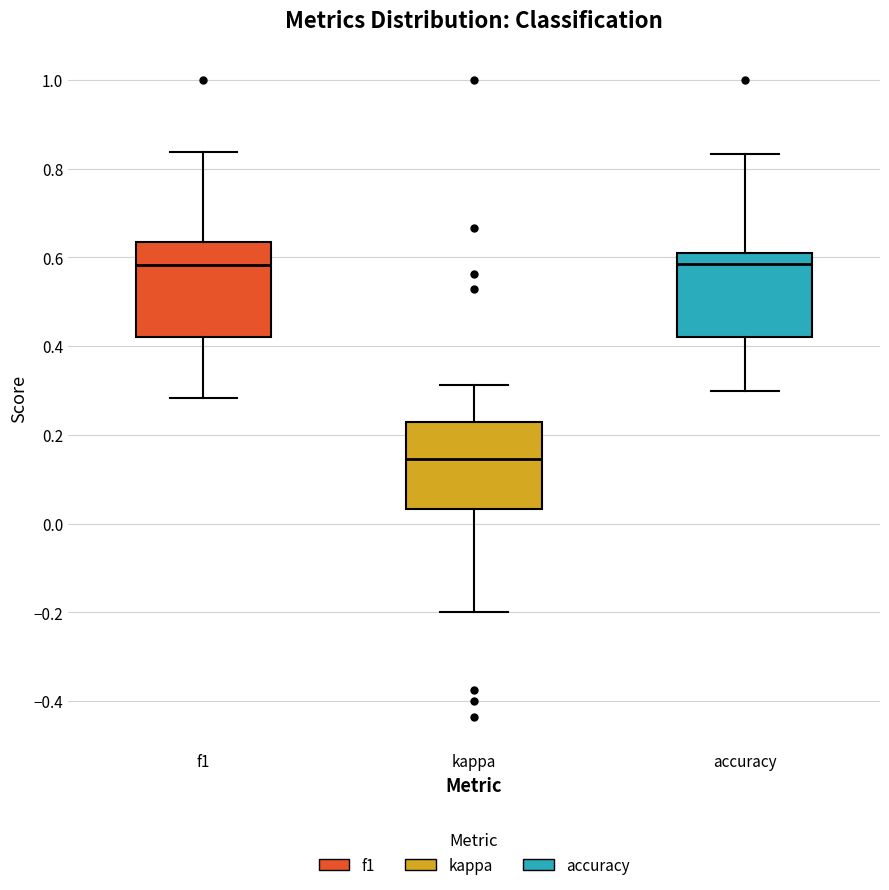

Which box has the lowest median line?

kappa